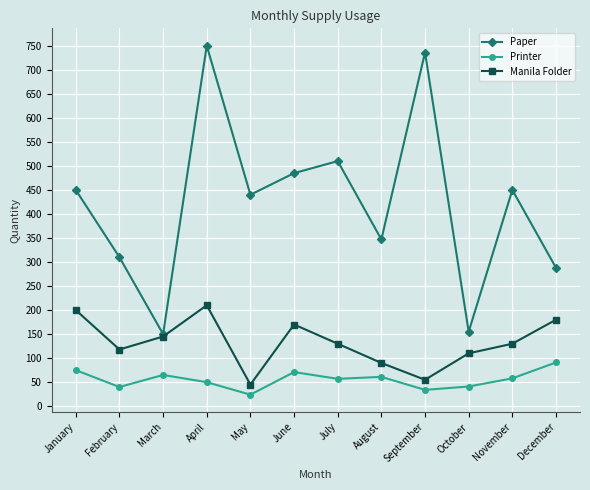

Where is the first local minimum for Printer?

February